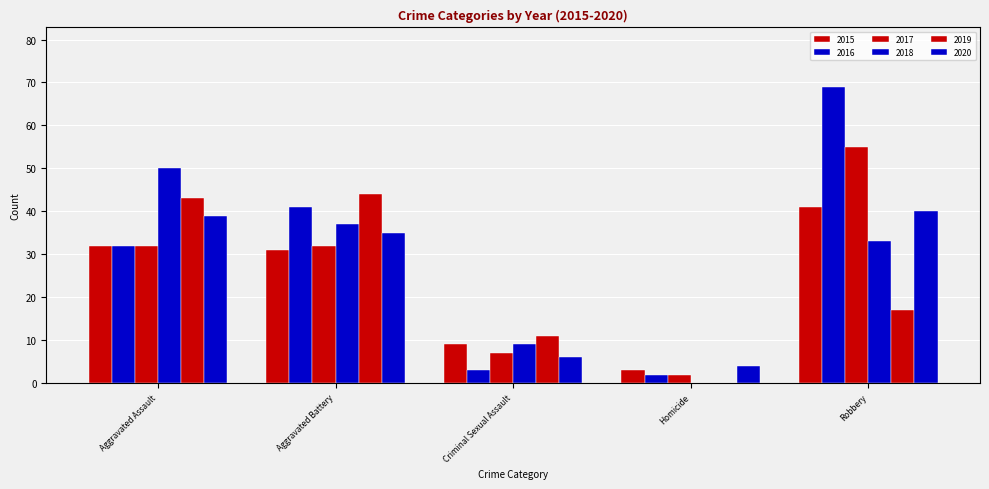

Rank the categories by 2018 value from lowest to highest.

Homicide, Criminal Sexual Assault, Robbery, Aggravated Battery, Aggravated Assault